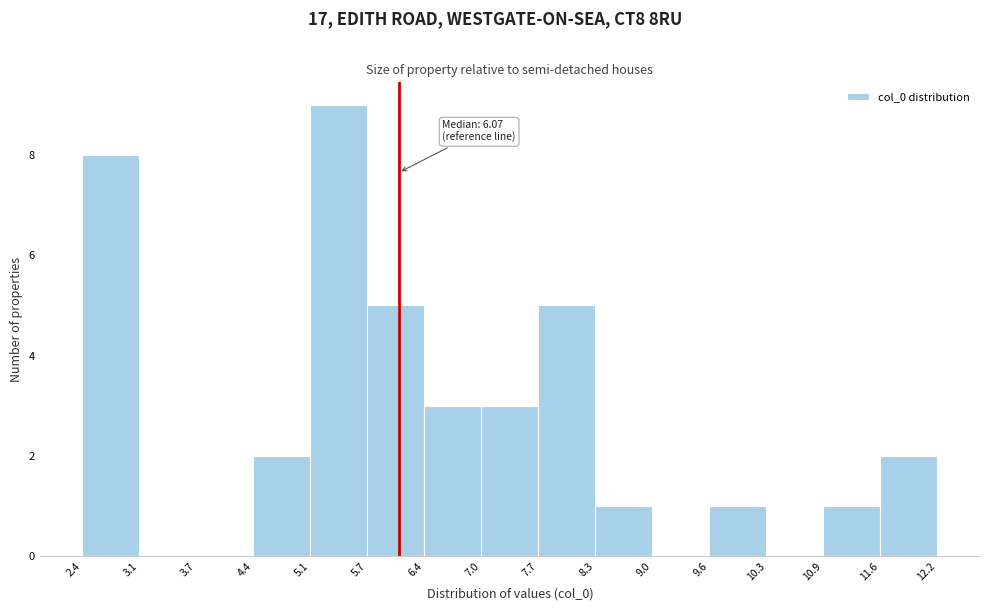

Which range on the x-axis has the tallest bar?

5.1 to 5.7